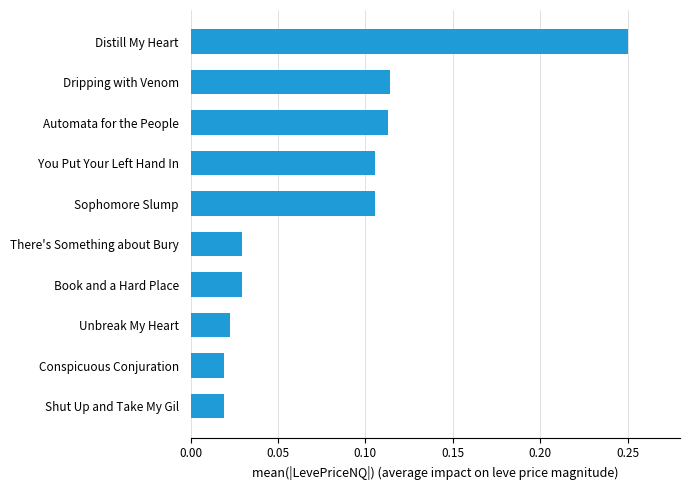

Which category has the highest value across all series?

Distill My Heart